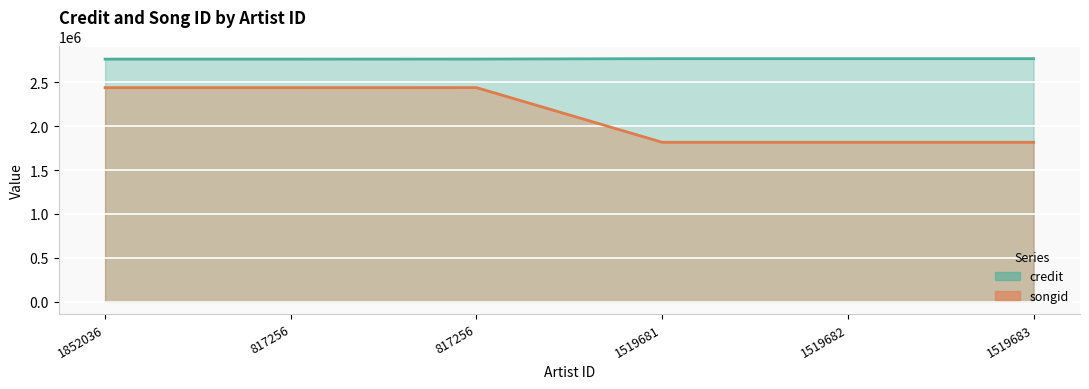

What is the highest value of the credit series?

2768691